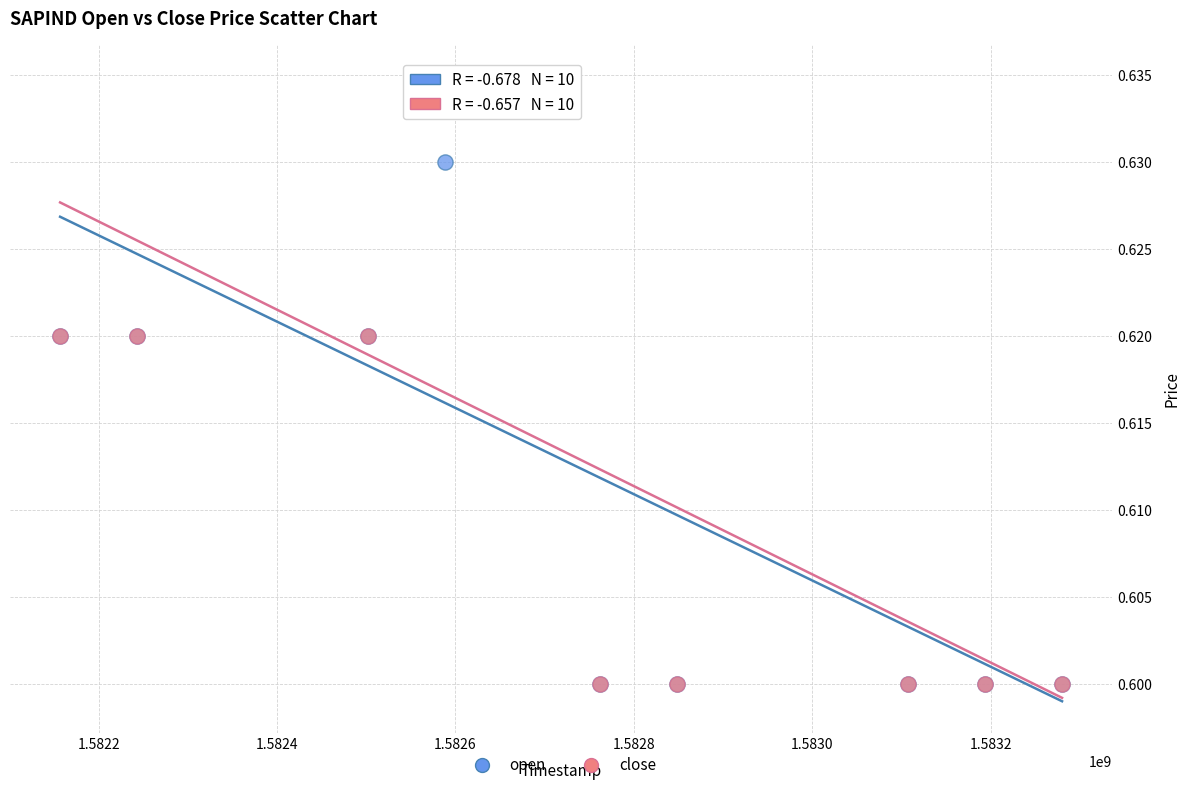

What are all the series names shown in the legend?

open, close